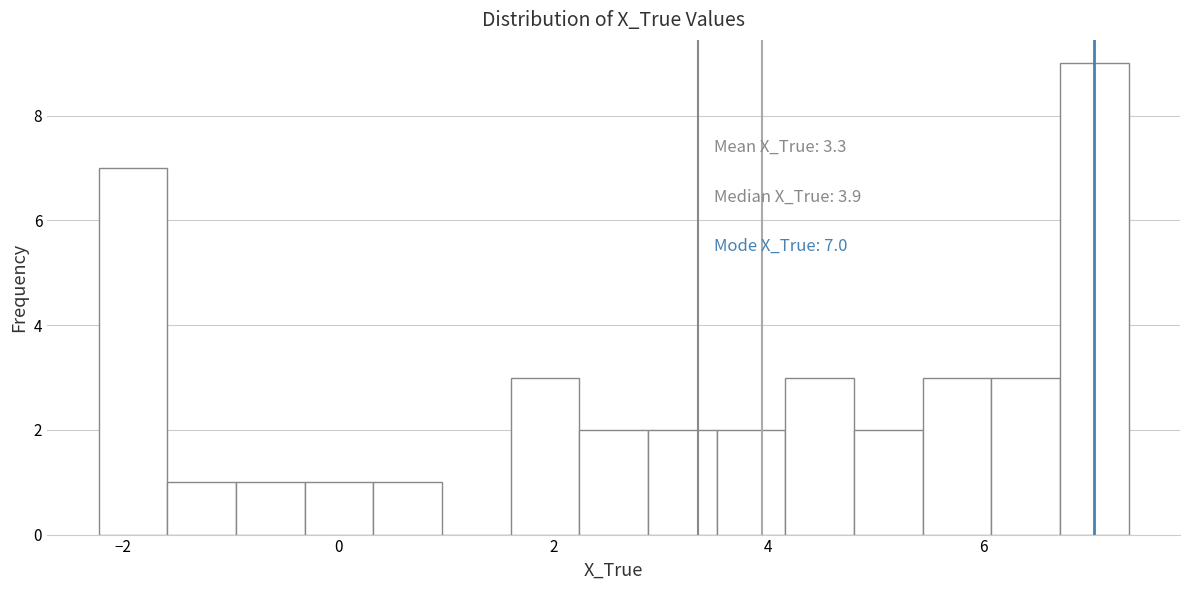

Read against the x-axis, roughly where is the centre of the tallest bar?

7.0